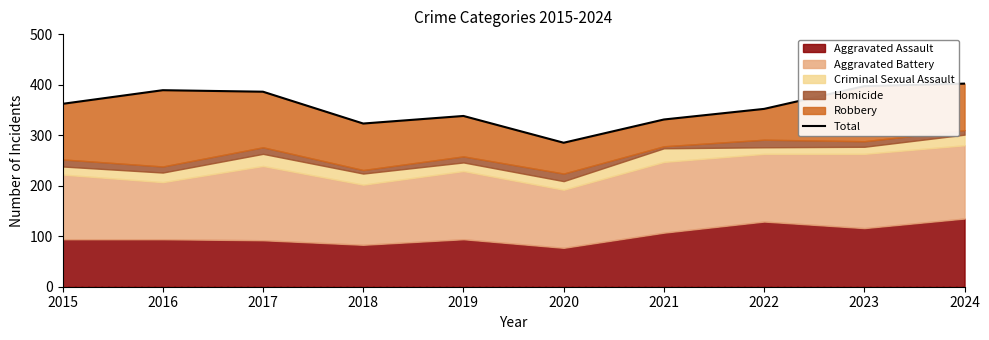

List the labels in order of value, largest first.

2024, 2023, 2016, 2017, 2015, 2022, 2019, 2021, 2018, 2020